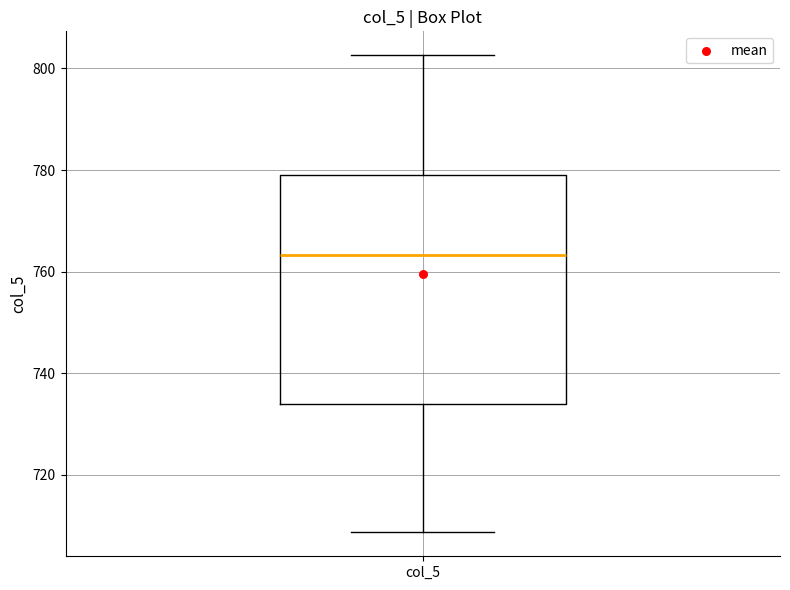

Where does the median line of the box for col_5 sit on the y-axis? The values are not printed on the chart, so give them approximately, as read against the axis.

764